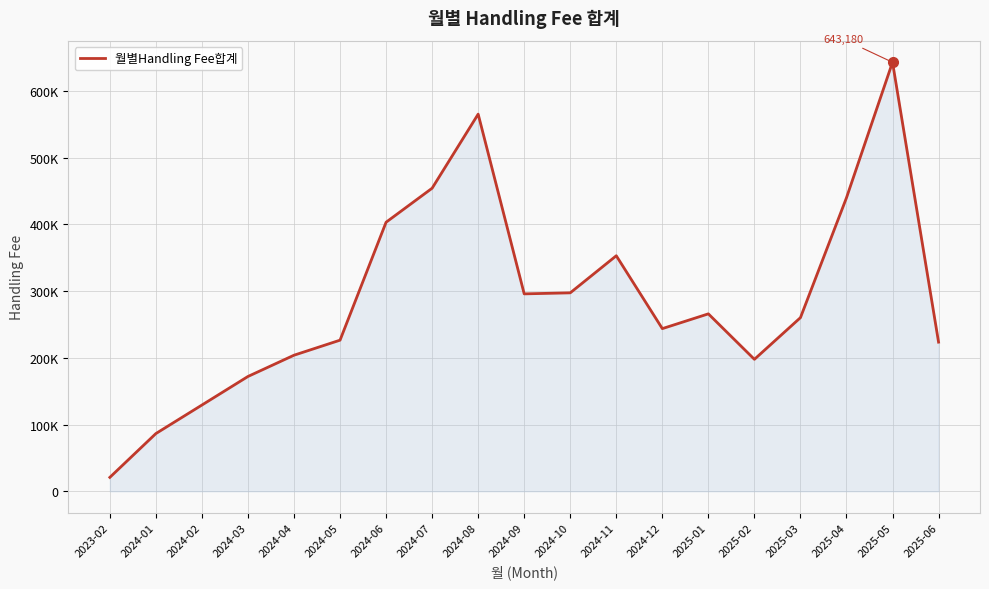

What is the greatest value displayed?

643180.1